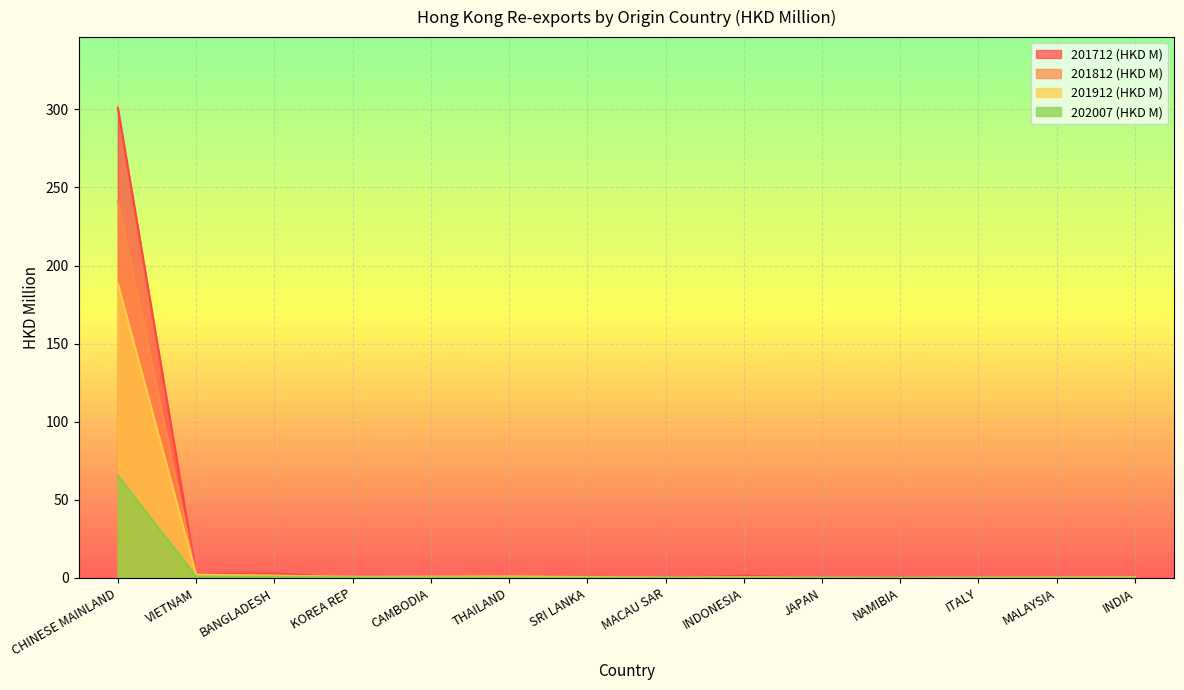

How many lines are shown in the chart?

4